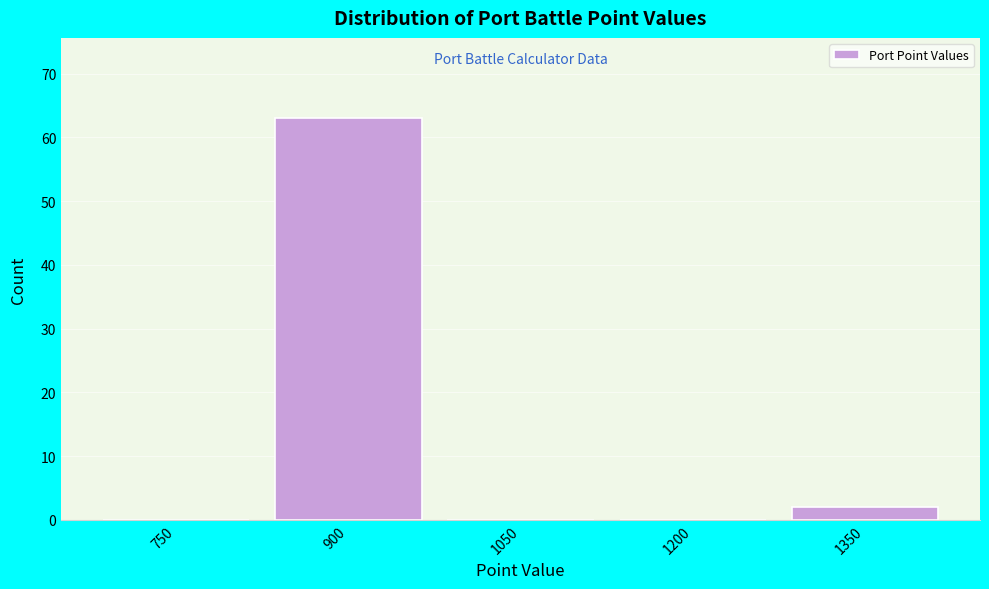

Reading right to left, list all the values displayed in this chart.

1350=2	1200=0	1050=0	900=63	750=0